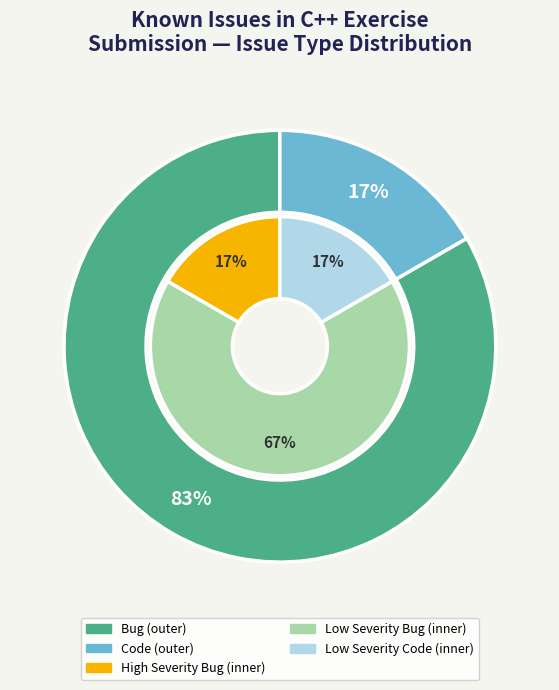

The Bug slice represents 98% of the pie. True or false?

False